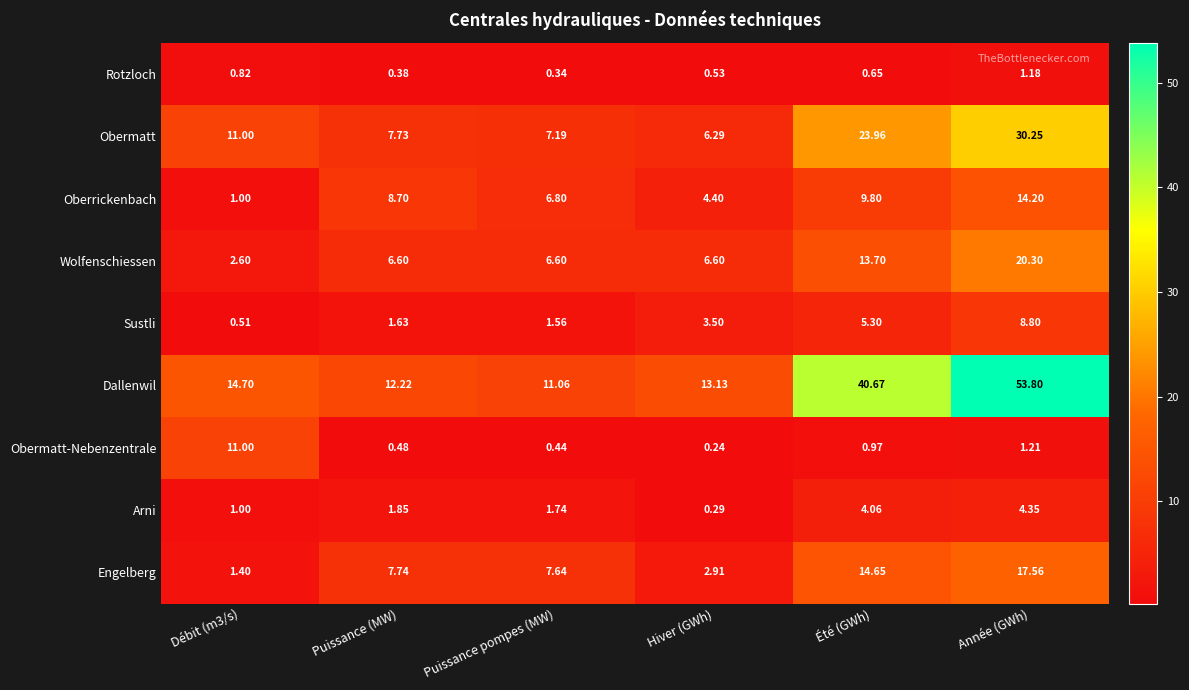

Which series has the largest total across all categories?

Dallenwil